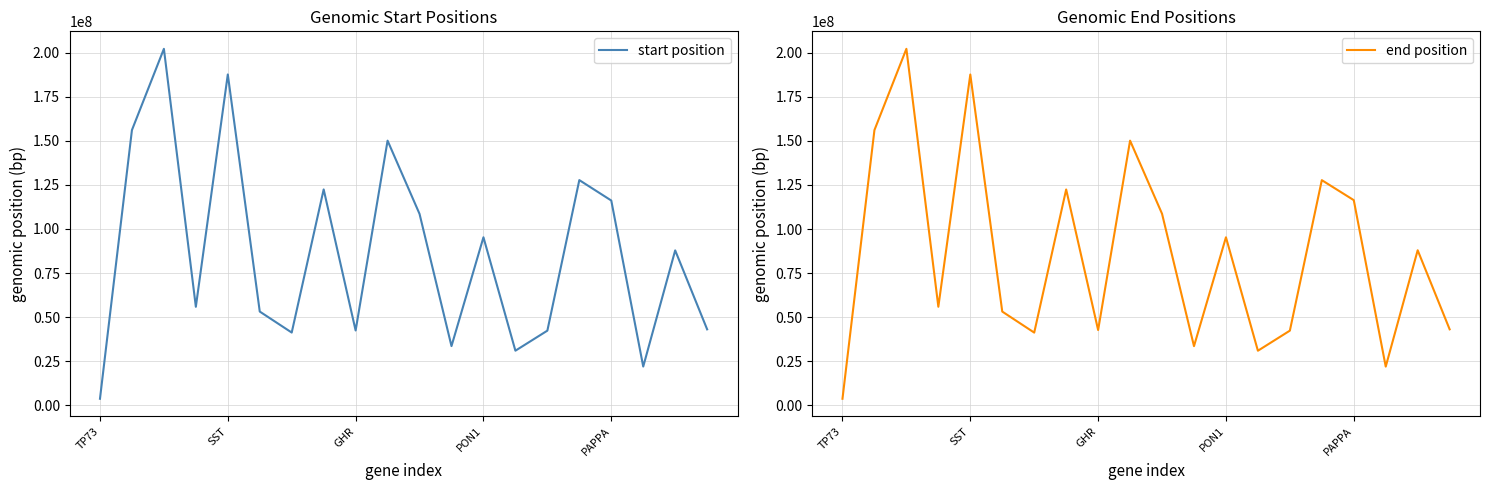

What is the highest value of the start position series?

202206180